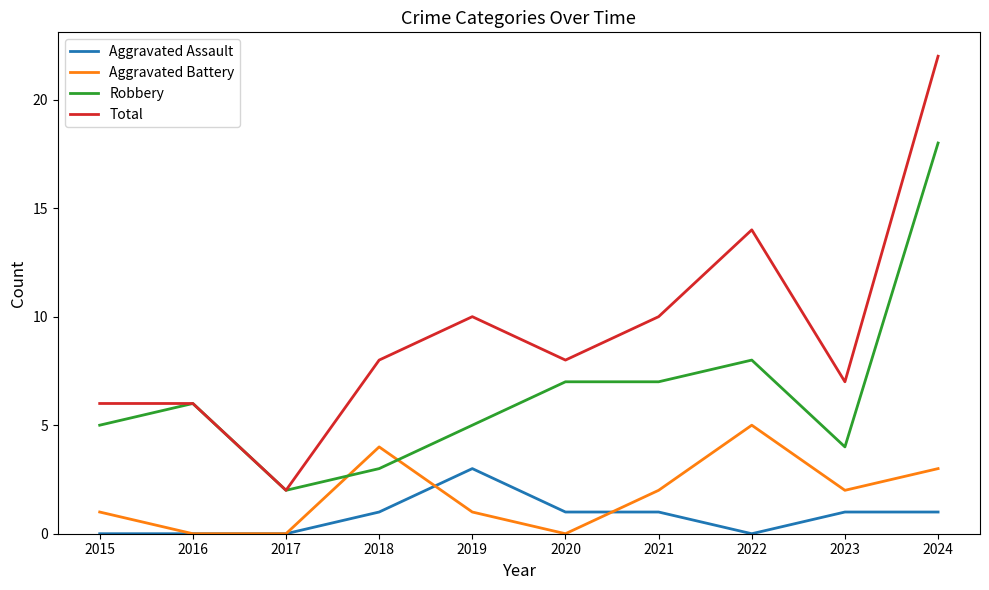

Which label corresponds to the largest value in the chart?

2024